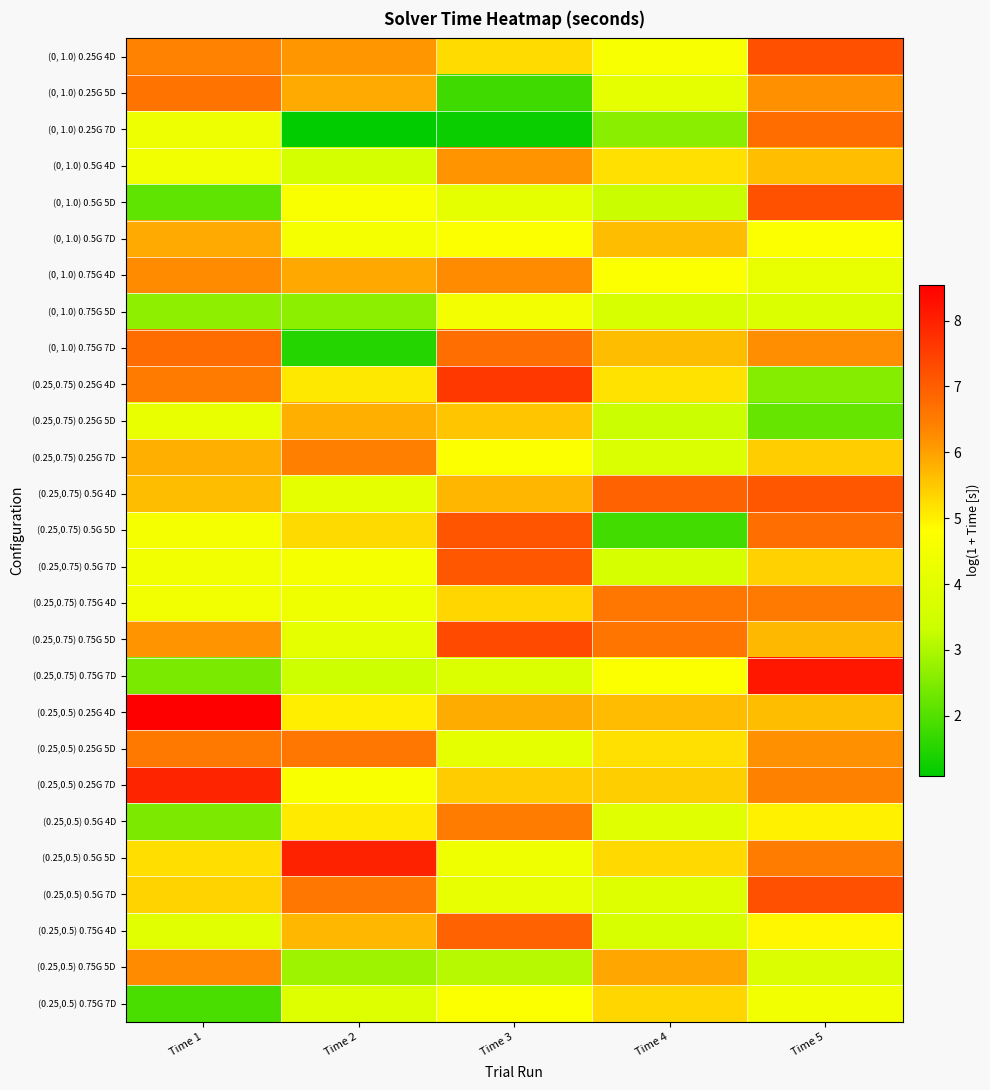

How many categories are shown in the chart?

5